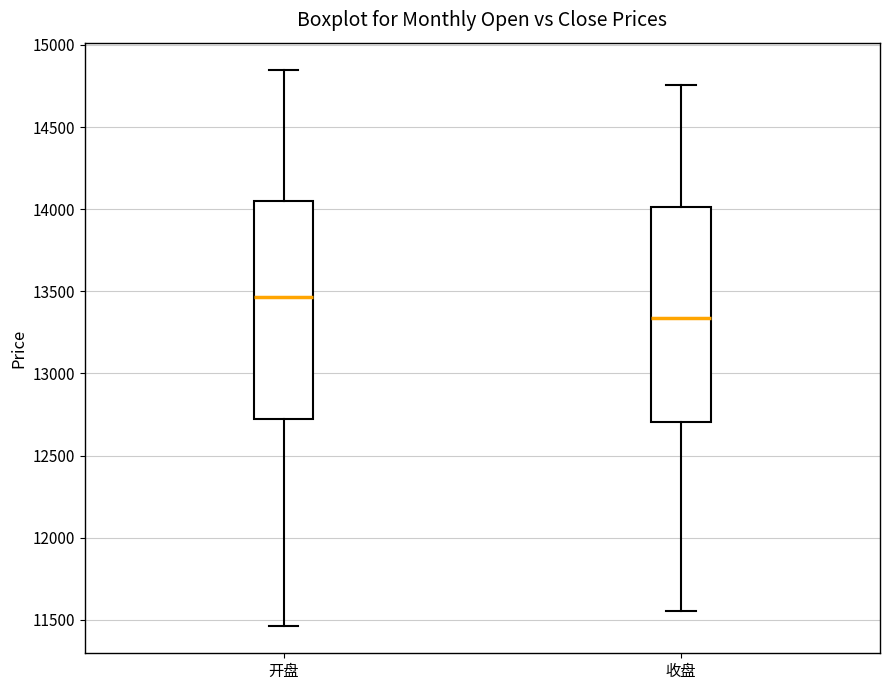

Reading left to right, transcribe this box plot: for each box, give where its median line is, the range the box spans, and where its two whiskers end, as read against the y-axis. The values are not printed on the chart, so give them approximately, as read against the axis.

开盘: median 13450, box 12700 to 14050, whiskers 11450 to 14850
收盘: median 13350, box 12700 to 14000, whiskers 11550 to 14750